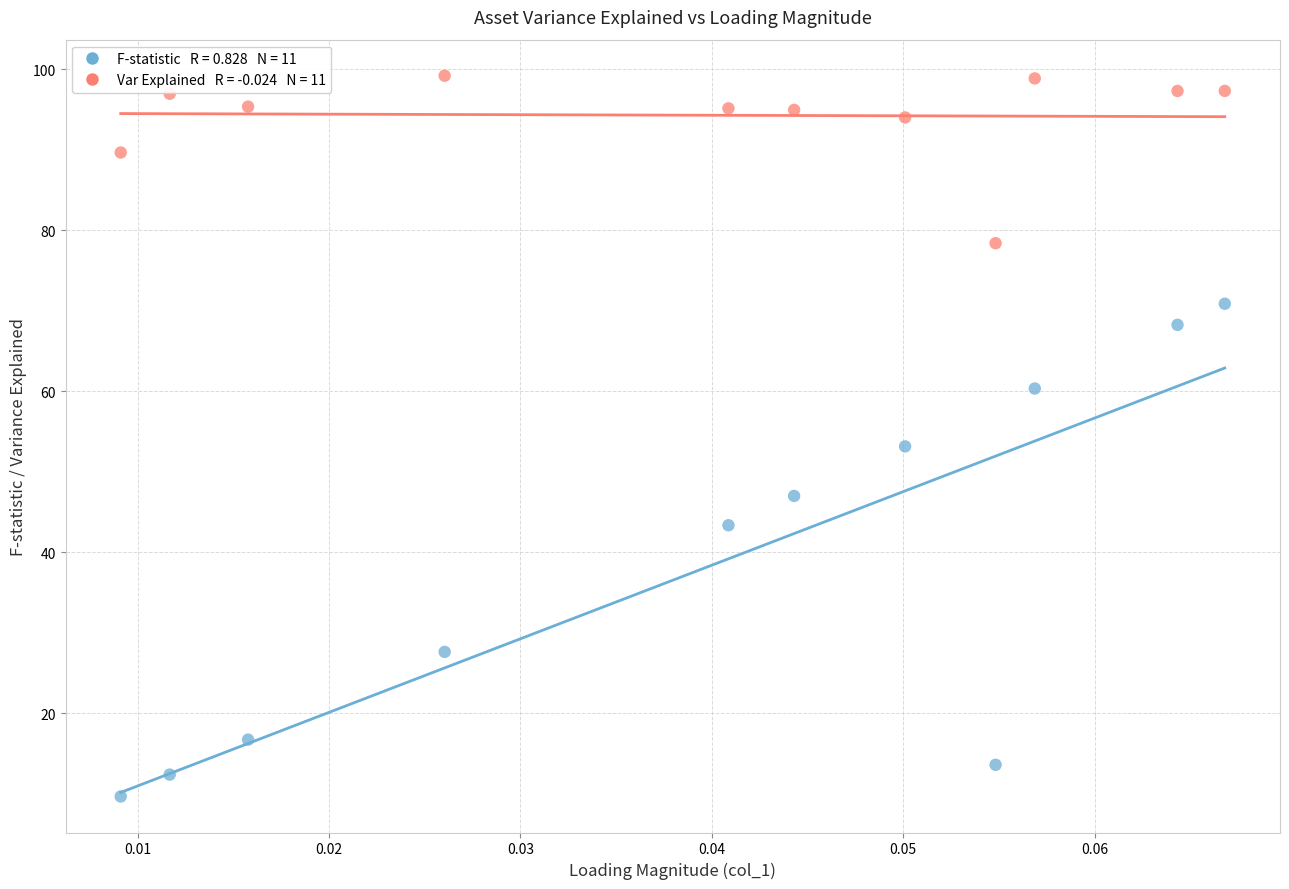

Across all data points, what is the range of Y values (max minus min)?

89.5